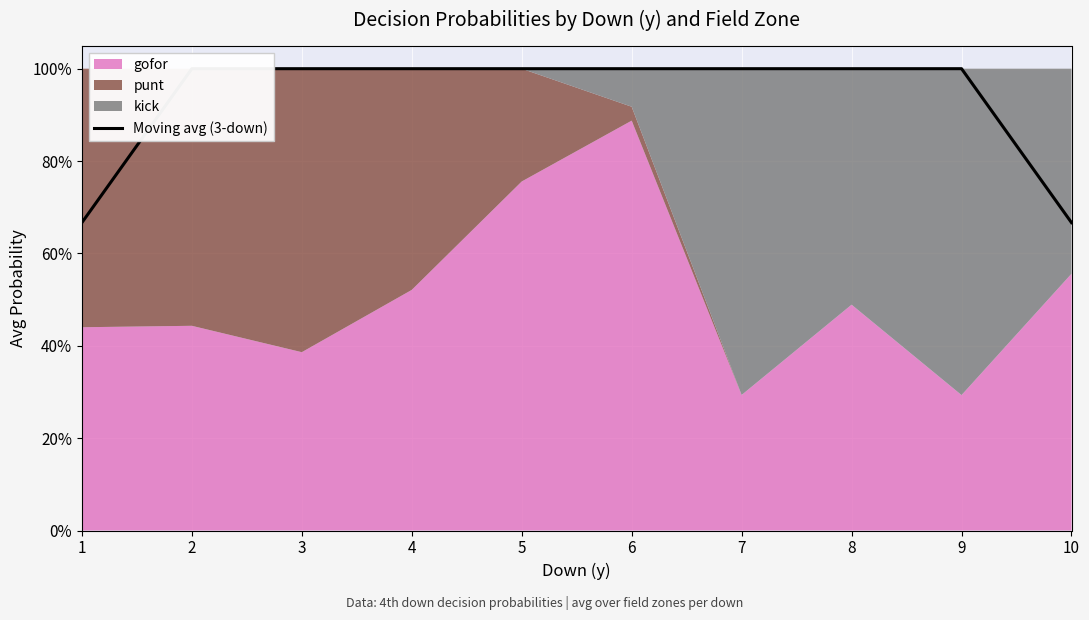

Is it true that the value at 6 is 0.3?

False